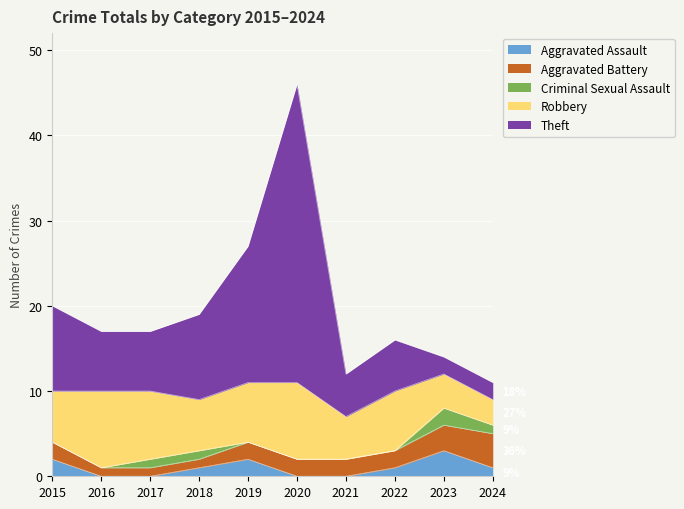

In Robbery, how many points are higher than both neighbors (excluding endpoints)?

3